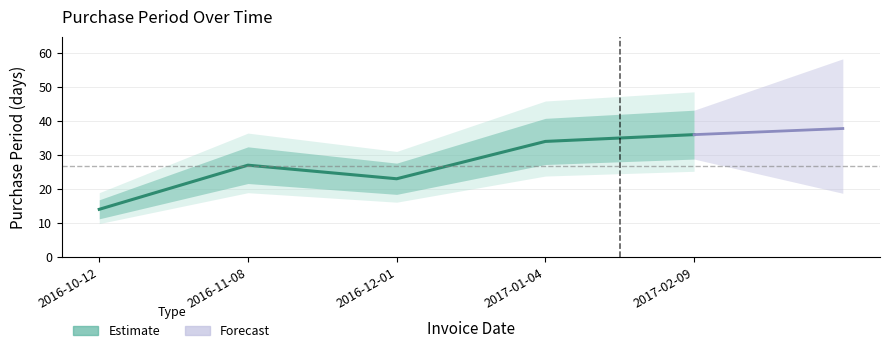

List the labels in order of value, smallest first.

2016-10-12, 2016-12-01, 2016-11-08, 2017-01-04, 2017-02-09